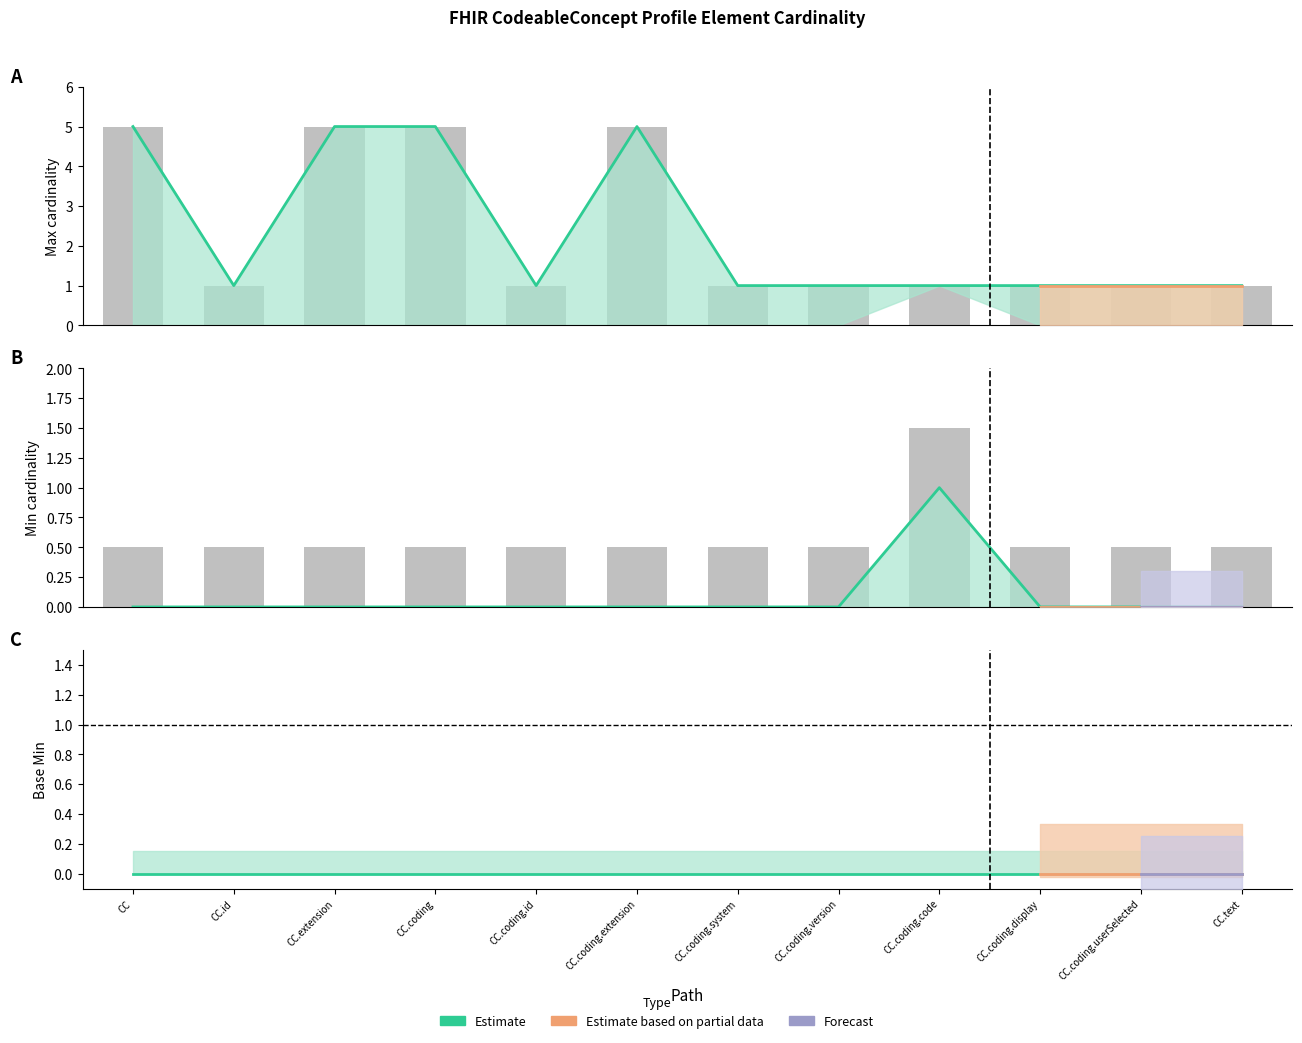

What is the difference between the maximum and minimum values in the Max_numeric series?

4.0